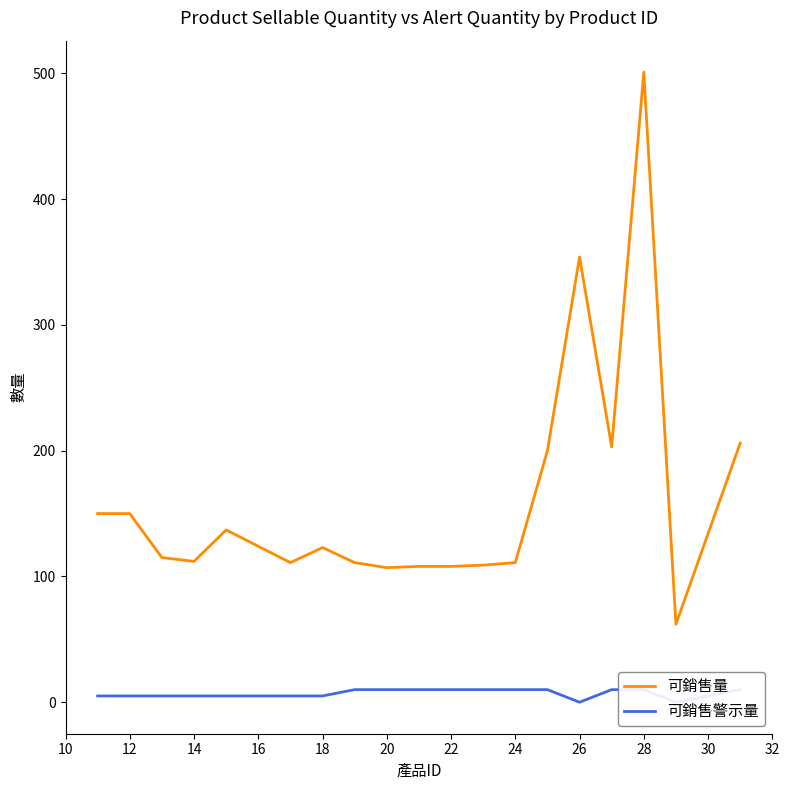

Which category has the highest value in the 可銷售量 series?

28